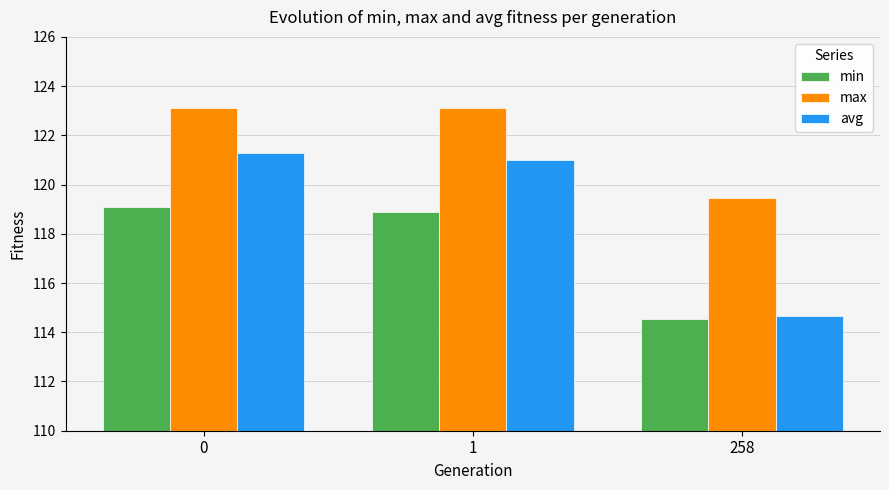

Which series has the widest spread of values?

avg